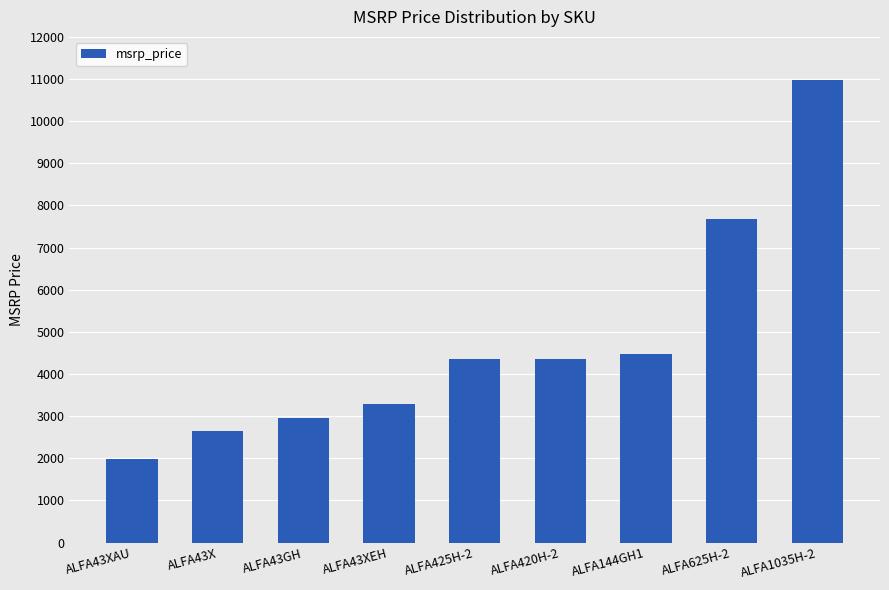

What is the average value?

4744